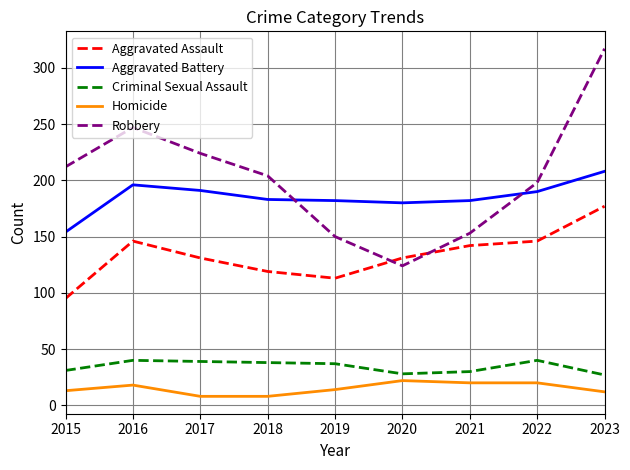

Which series has the widest spread of values?

Robbery